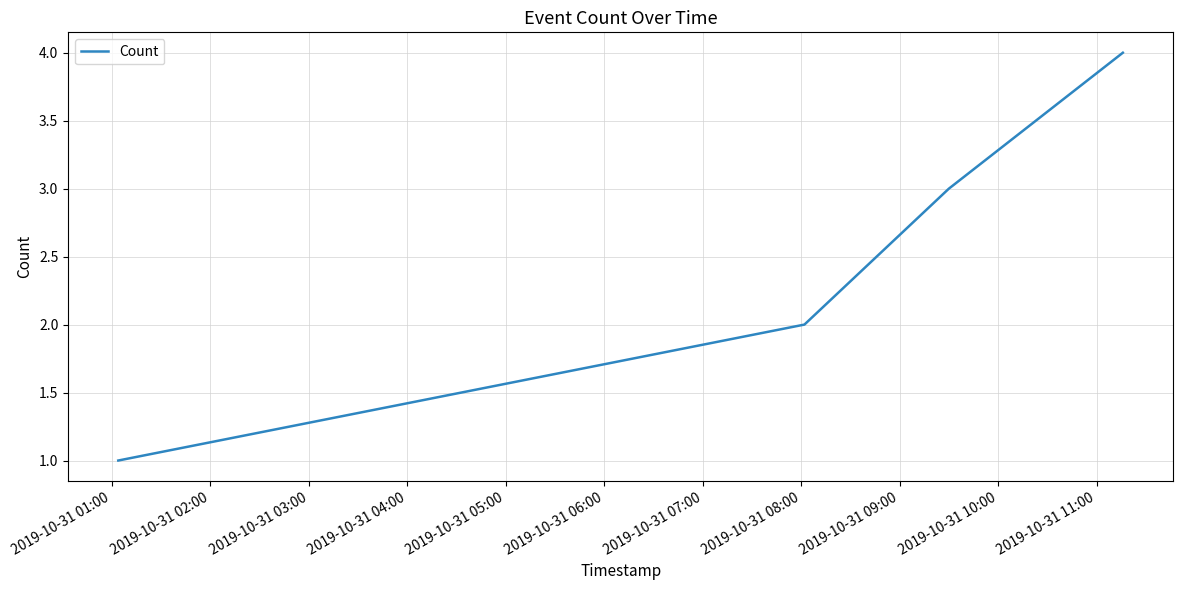

Does the chart display data point markers on the line(s)?

No